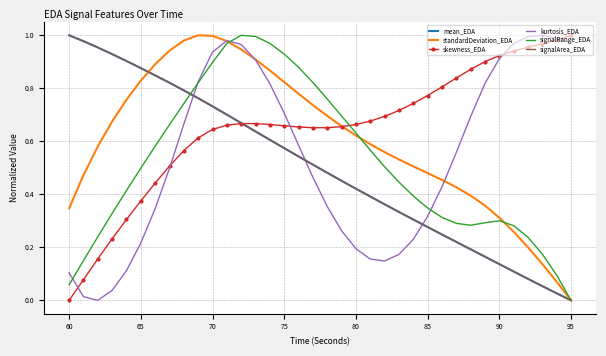

What are all the series names shown in the legend?

mean_EDA, standardDeviation_EDA, skewness_EDA, kurtosis_EDA, signalRange_EDA, signalArea_EDA